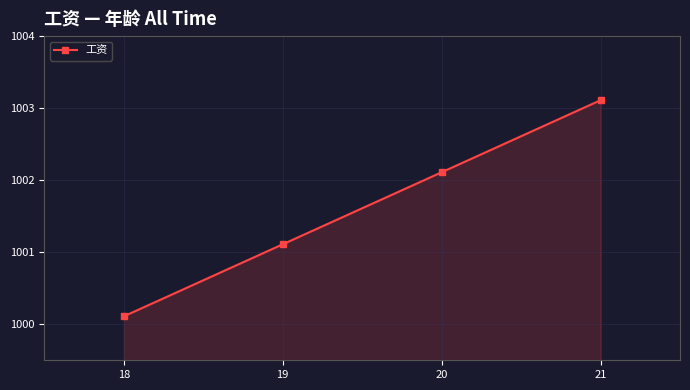

How many lines are shown in the chart?

1